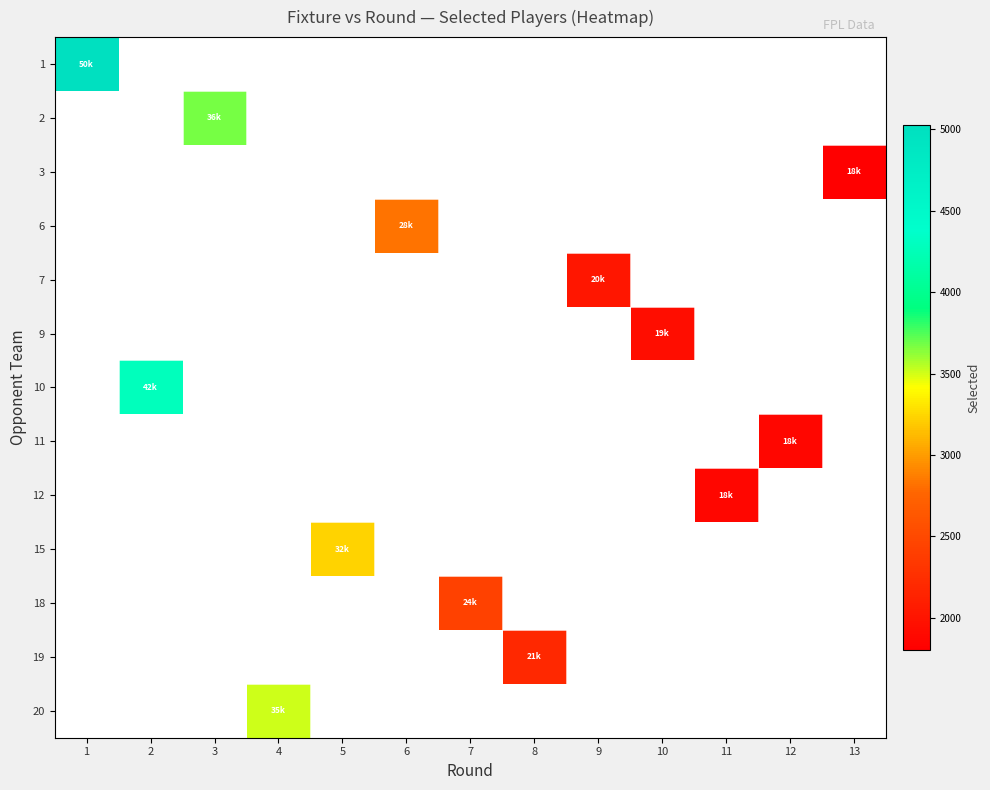

Count the number of data series in this chart.

13